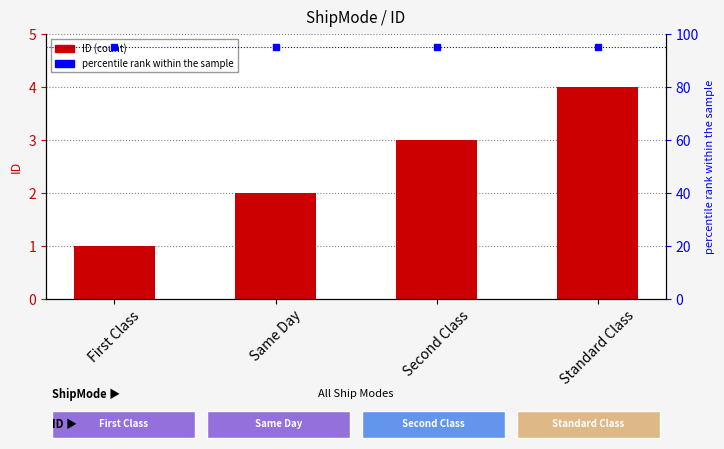

The value at First Class is 1. True or false?

True